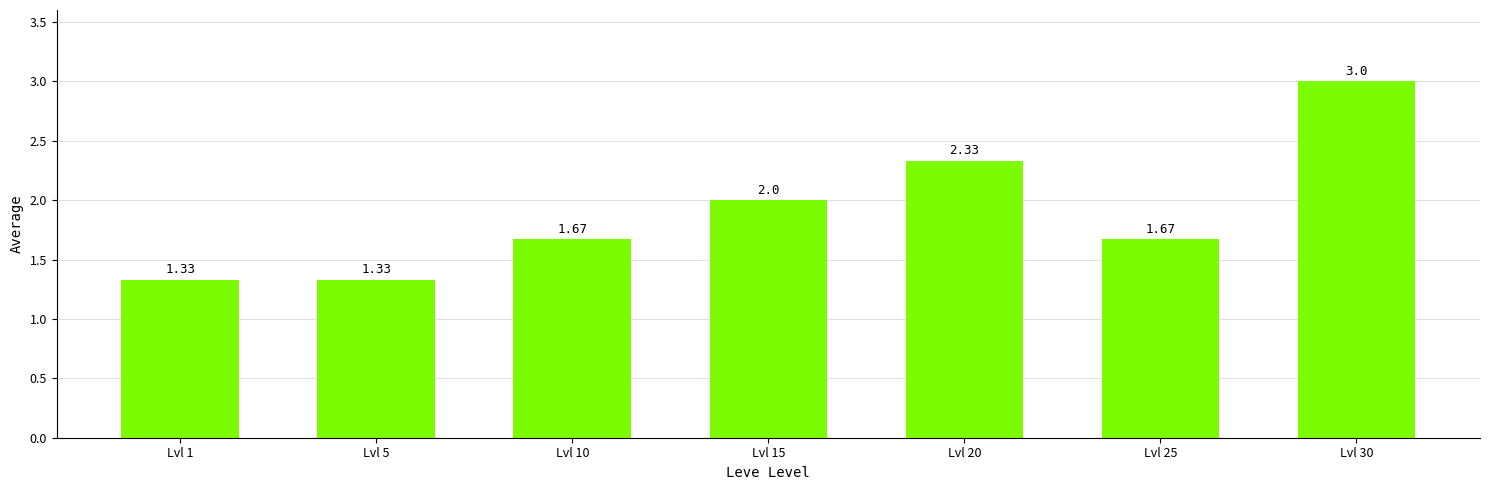

Which has a higher value, Lvl 25 or Lvl 5?

Lvl 25